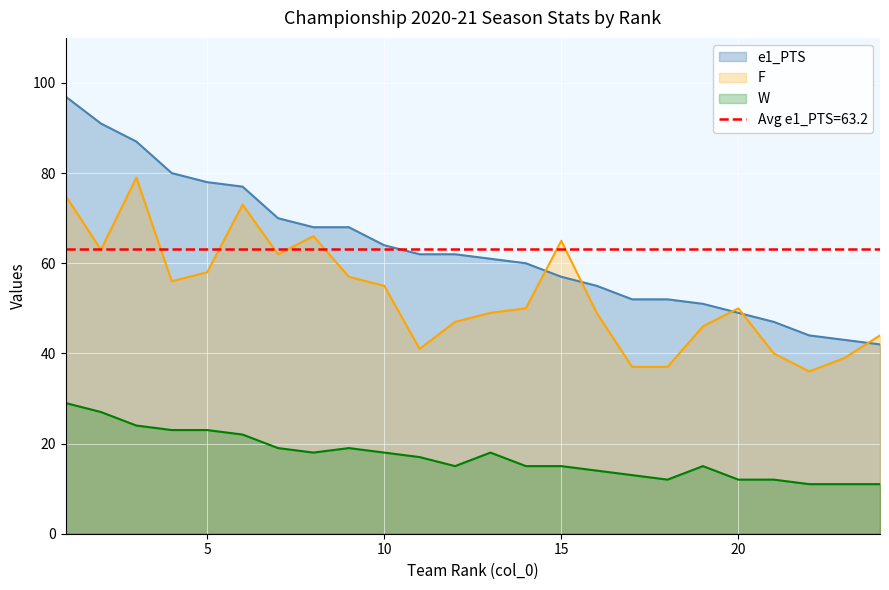

What is the spread (max minus min) of values at 16?

41